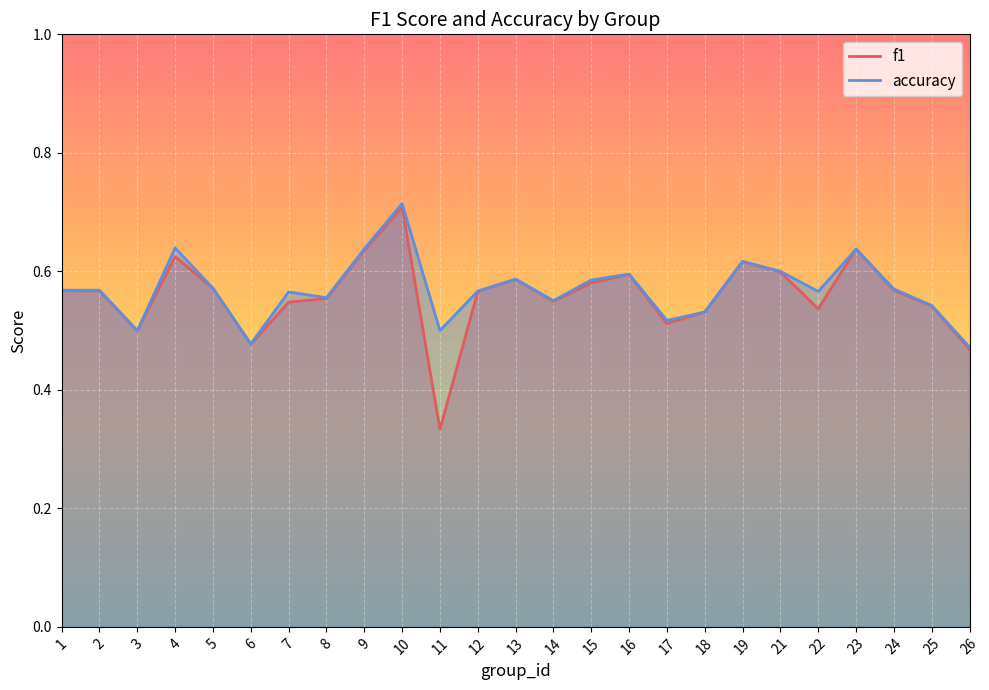

At which category does f1 reach its first local peak?

4